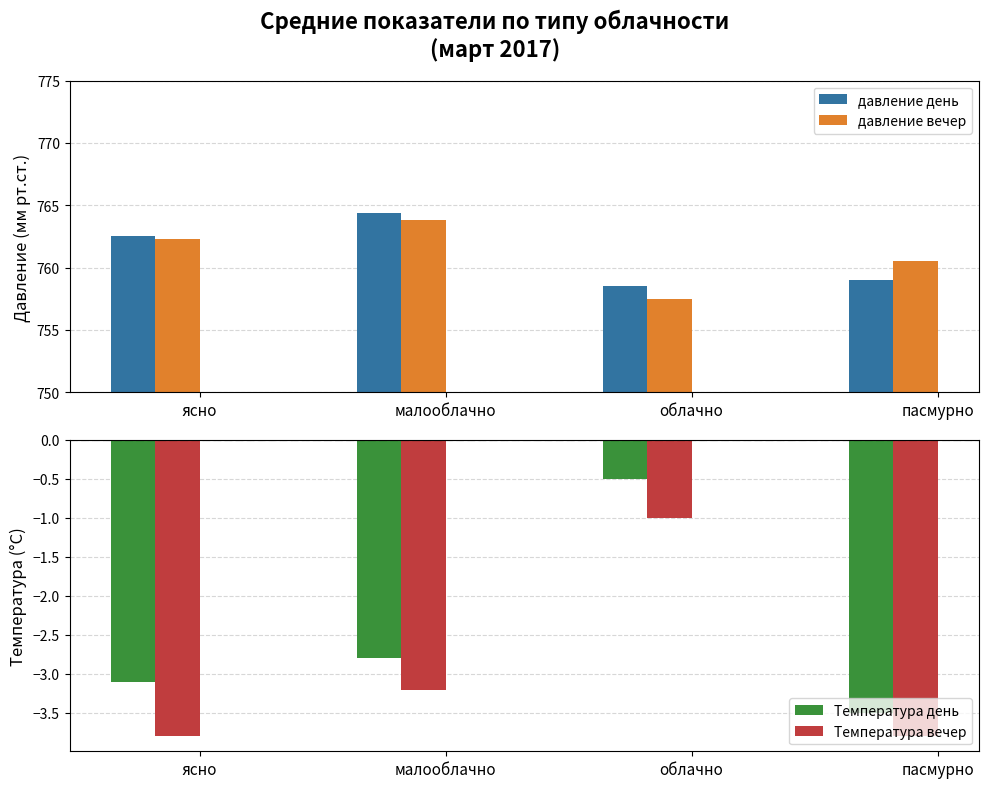

Which category has the highest value across all series?

малооблачно